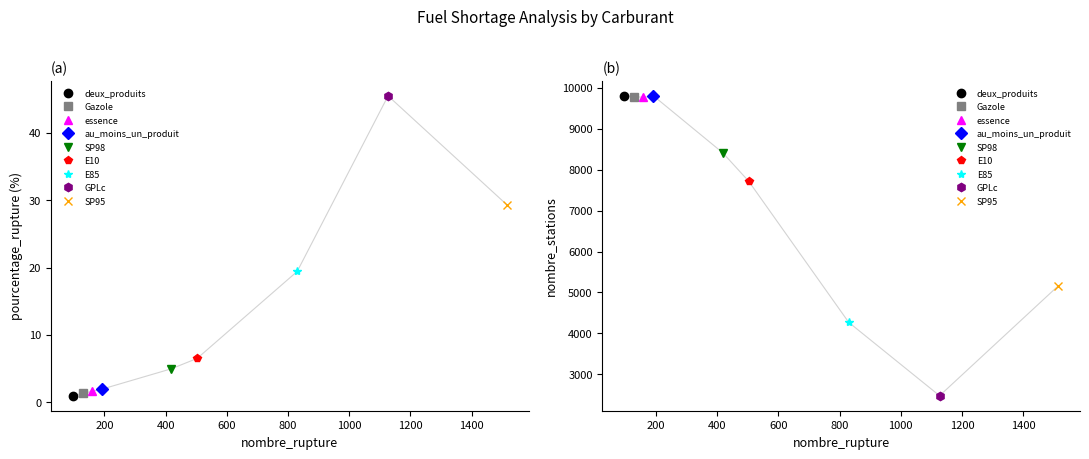

What is the difference between the maximum and minimum values in the nombre_stations series?

7325.0